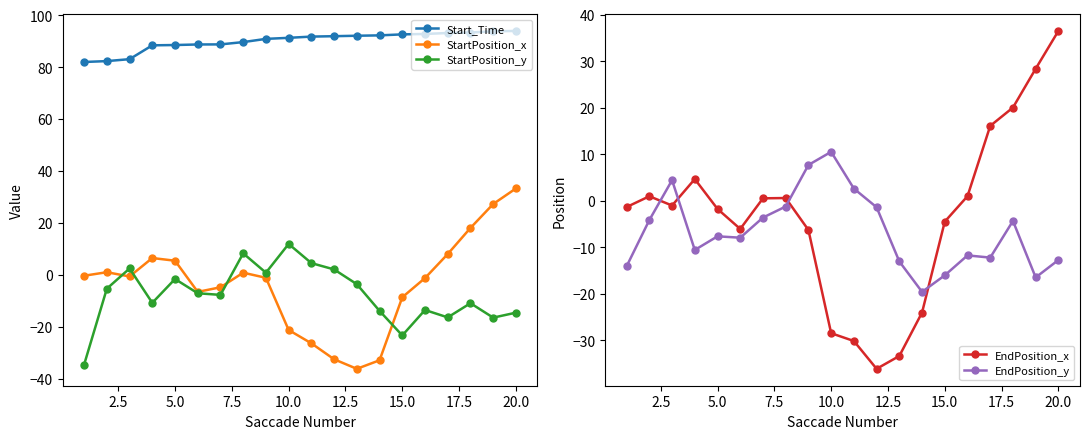

True or false: Start_Time and StartPosition_x intersect in this chart.

False